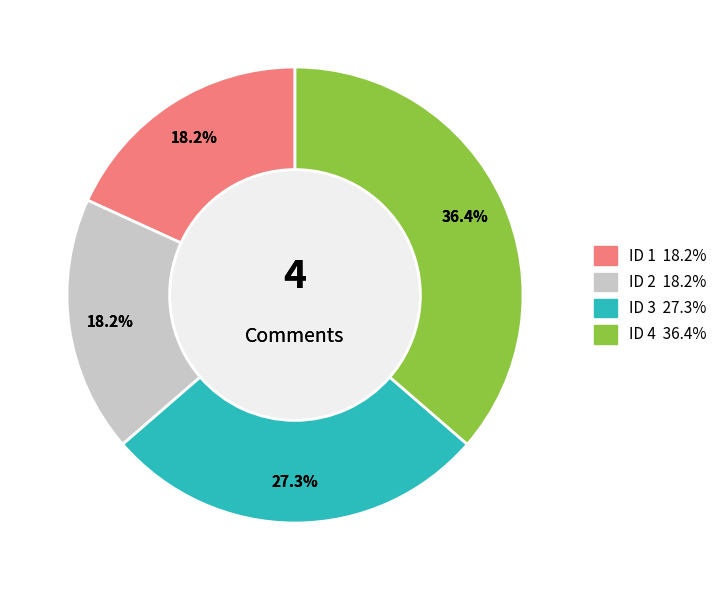

Count the number of slices in the pie.

4